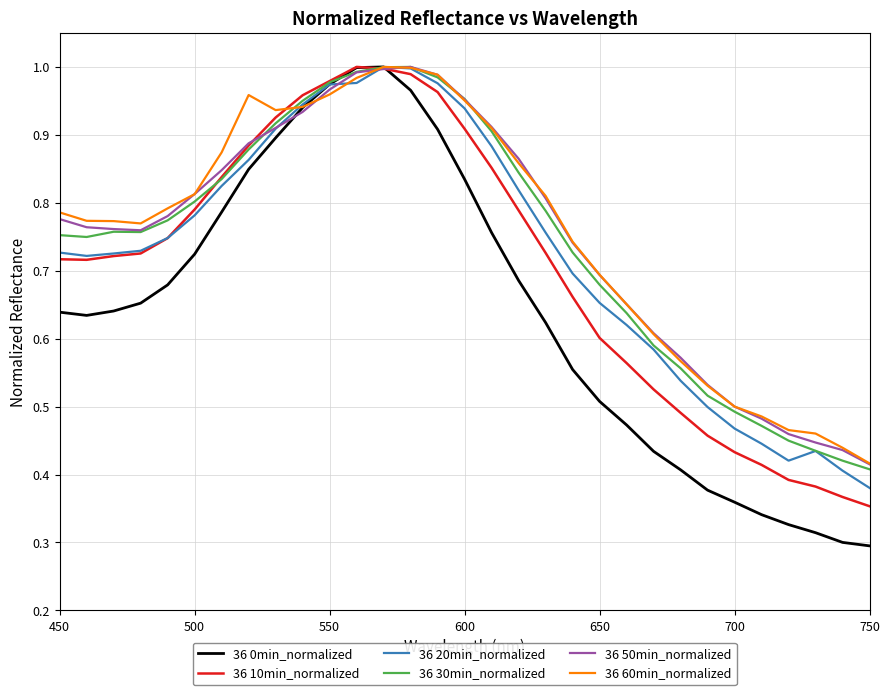

Which series has the largest range (max minus min)?

36 0min_normalized